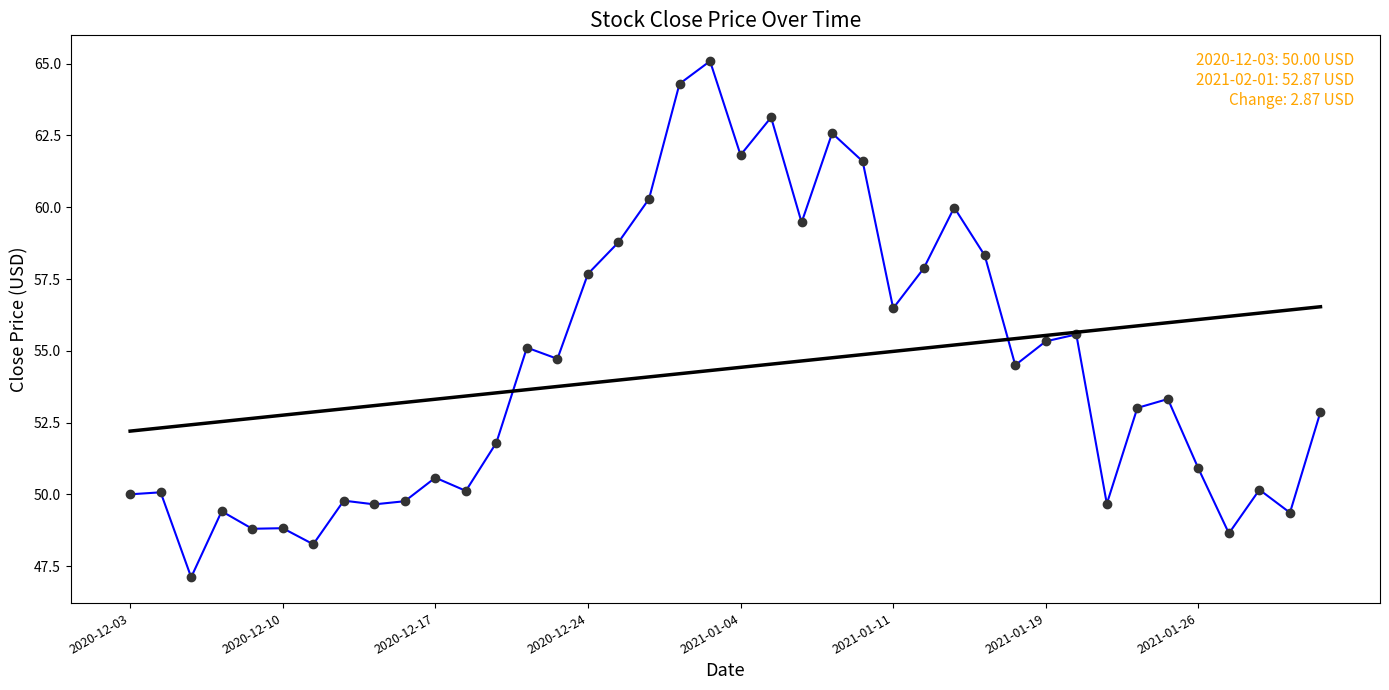

What is the greatest value displayed?

65.1